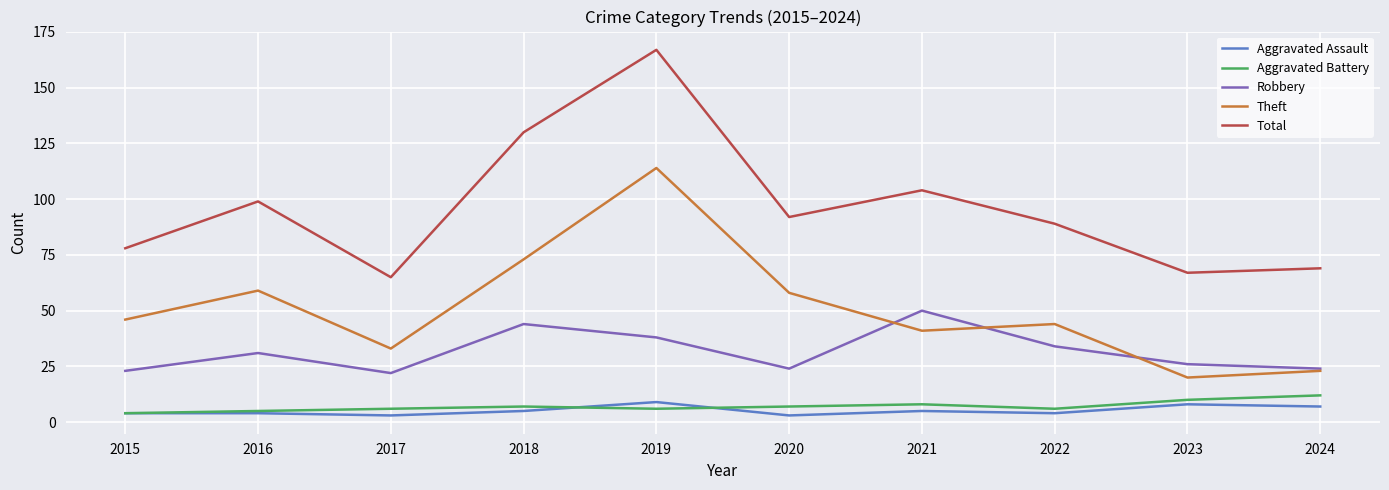

What is the difference between the highest and lowest values at 2024?

62